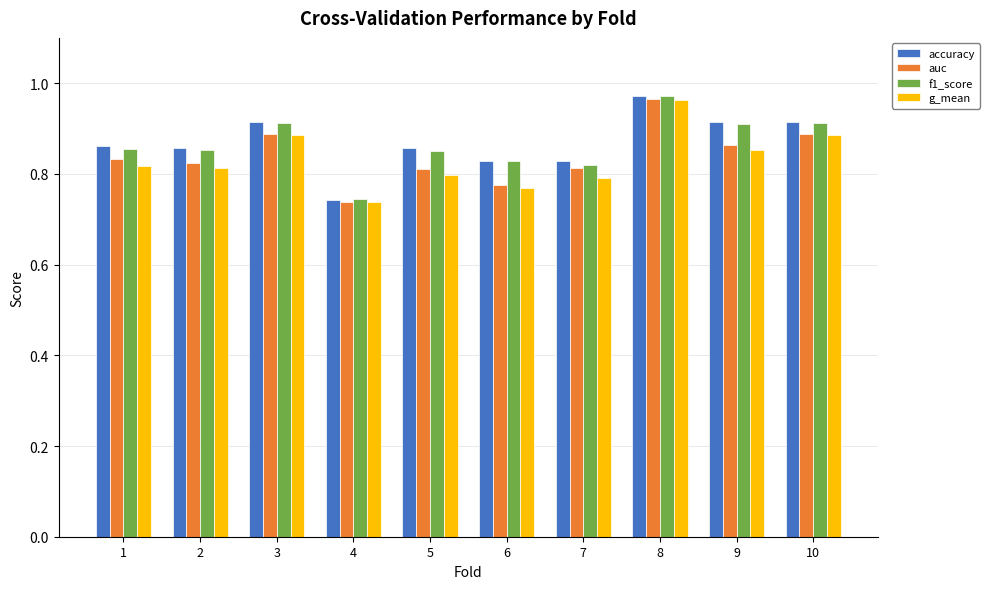

Is it true that auc equals 1.5 at 1?

False